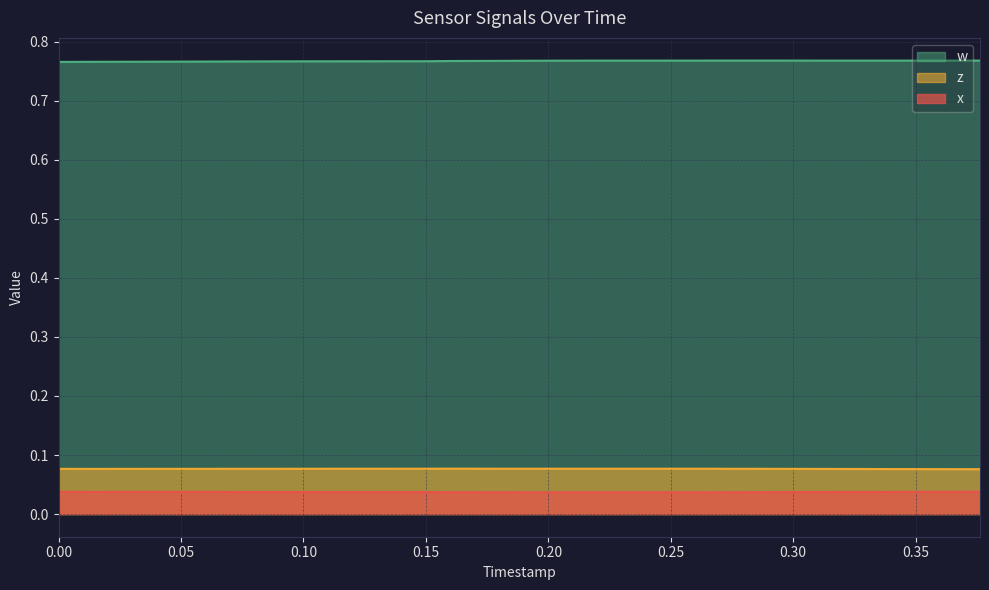

How many categories are shown in the chart?

20